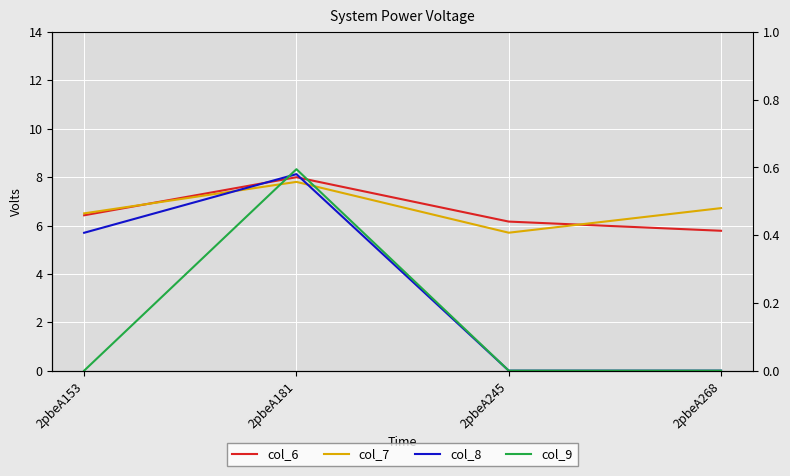

Which series has the largest range (max minus min)?

col_9